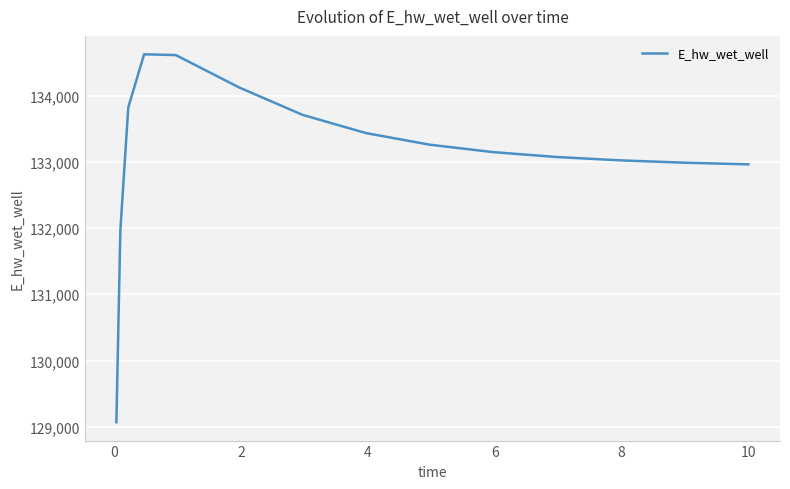

What is the maximum value shown in the chart?

134623.5